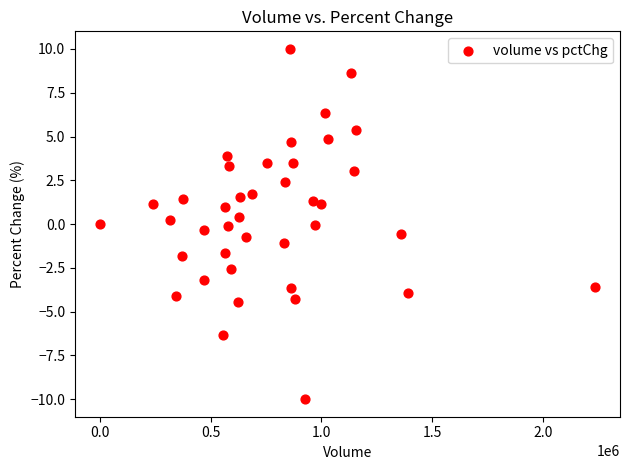

What is the range of Y values (max minus min)?

20.0